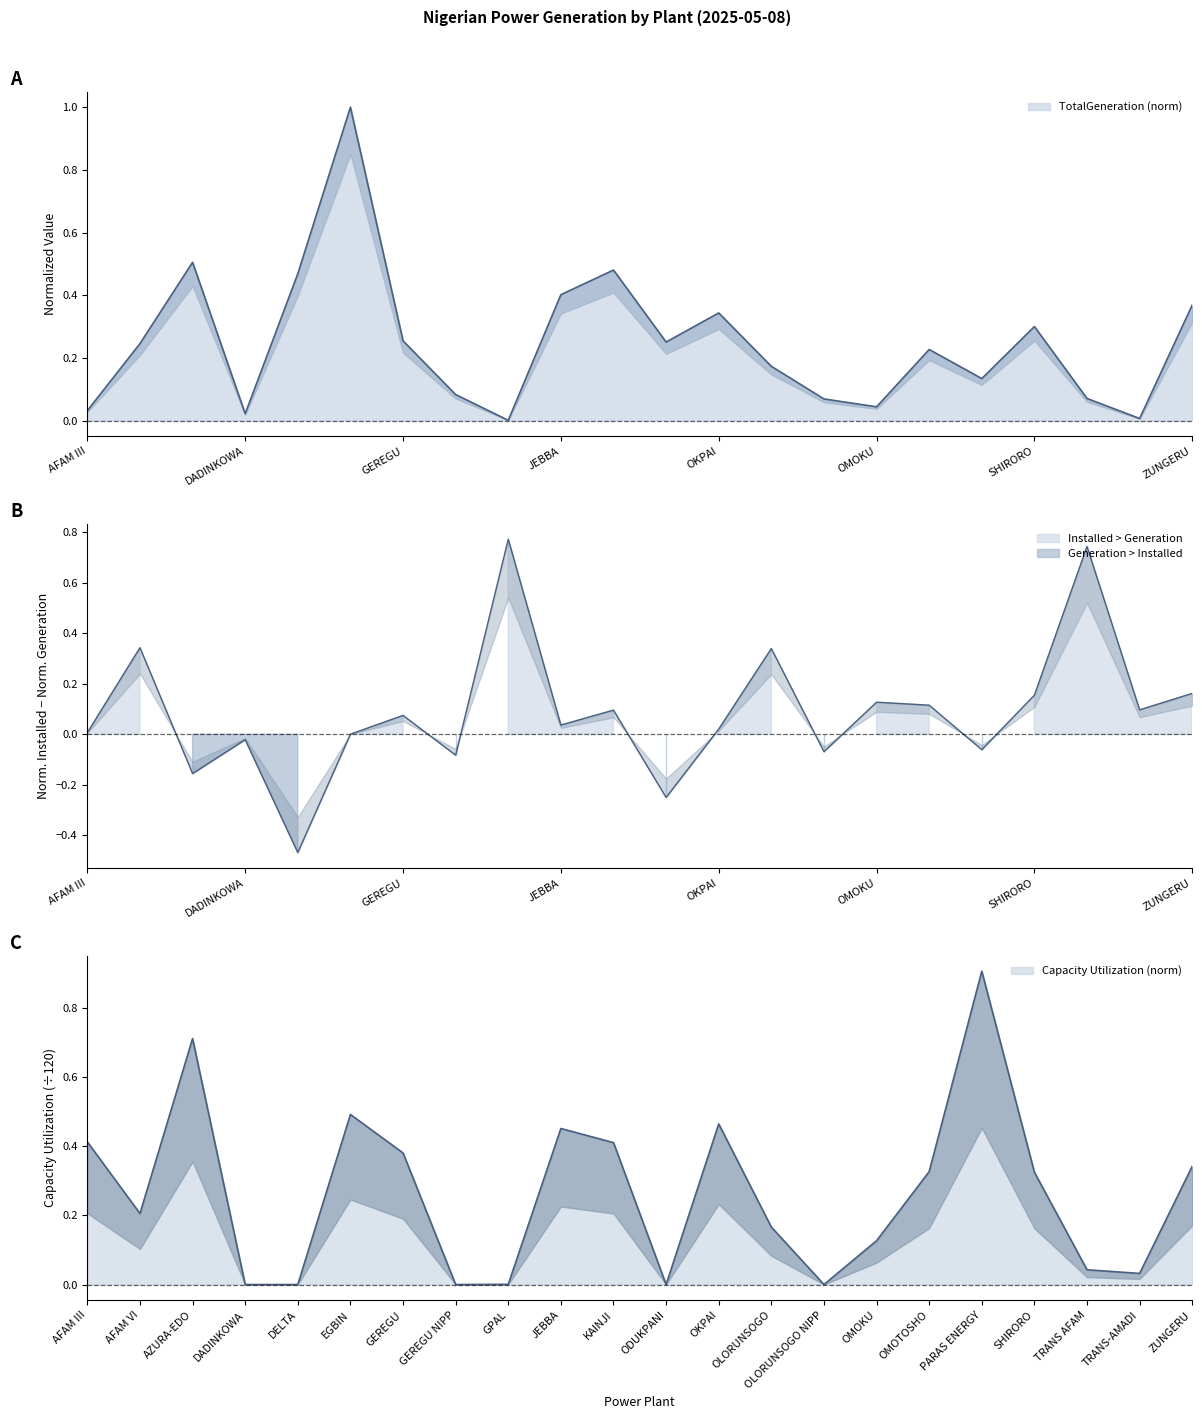

Reading left to right, what are all the values shown in this chart?

TotalGeneration: AFAM III=0.0	AFAM VI=0.2	AZURA-EDO=0.5	DADINKOWA=0.0	DELTA=0.5	EGBIN=1.0	GEREGU=0.3	GEREGU NIPP=0.1	GPAL=0.0	JEBBA=0.4	KAINJI=0.5	ODUKPANI=0.3	OKPAI=0.3	OLORUNSOGO=0.2	OLORUNSOGO NIPP=0.1	OMOKU=0.0	OMOTOSHO=0.2	PARAS ENERGY=0.1	SHIRORO=0.3	TRANS AFAM=0.1	TRANS-AMADI=0.0	ZUNGERU=0.4
Capacity_Utilization: AFAM III=0.4	AFAM VI=0.2	AZURA-EDO=0.7	DADINKOWA=0.0	DELTA=0.0	EGBIN=0.5	GEREGU=0.4	GEREGU NIPP=0.0	GPAL=0.0	JEBBA=0.5	KAINJI=0.4	ODUKPANI=0.0	OKPAI=0.5	OLORUNSOGO=0.2	OLORUNSOGO NIPP=0.0	OMOKU=0.1	OMOTOSHO=0.3	PARAS ENERGY=0.9	SHIRORO=0.3	TRANS AFAM=0.0	TRANS-AMADI=0.0	ZUNGERU=0.3